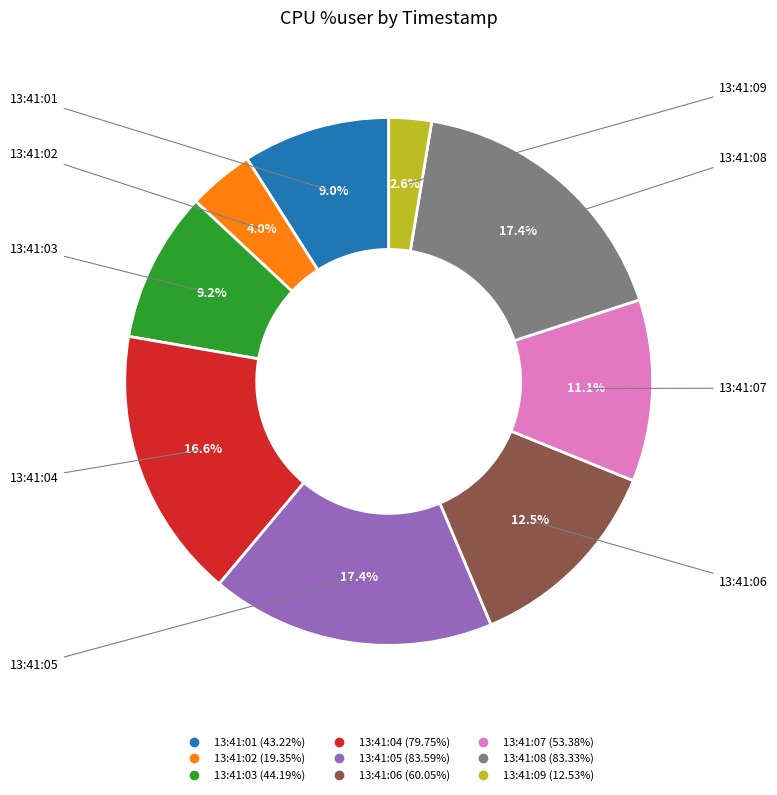

Is it true that 13:41:02 is 4% of the pie?

True